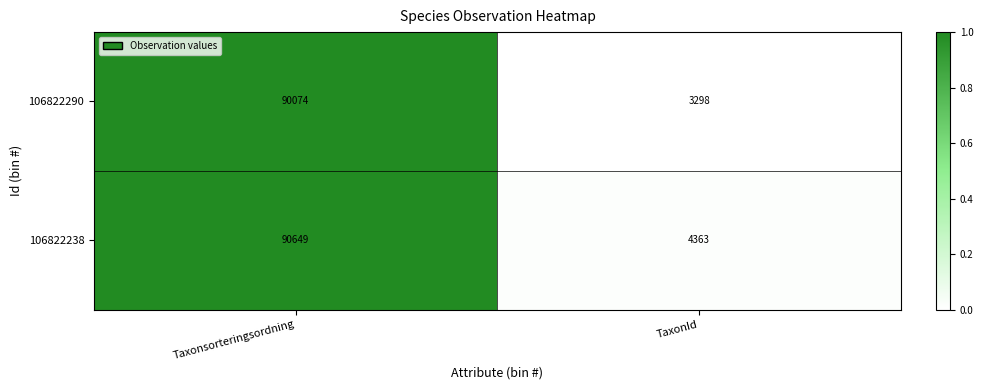

Reading right to left, extract all data points from this chart.

106822290: TaxonId=3298	Taxonsorteringsordning=90074
106822238: TaxonId=4363	Taxonsorteringsordning=90649